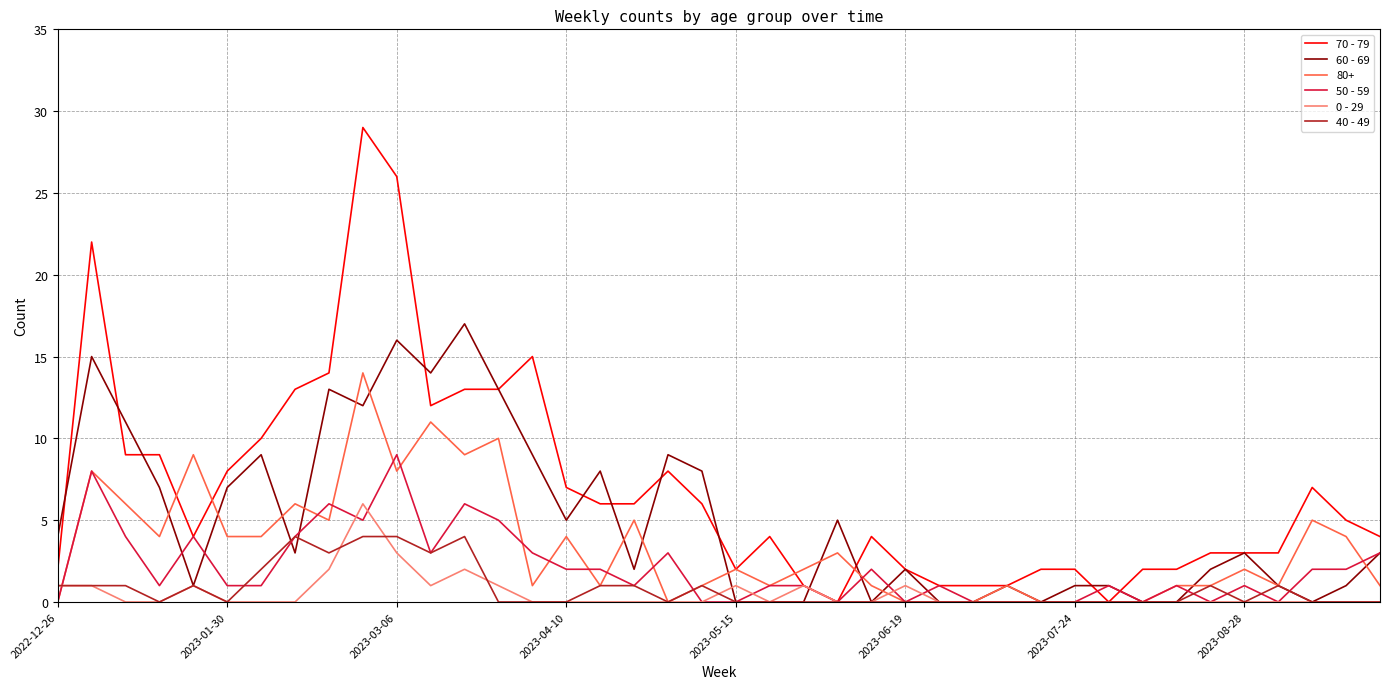

What is the maximum value for 70 - 79?

29